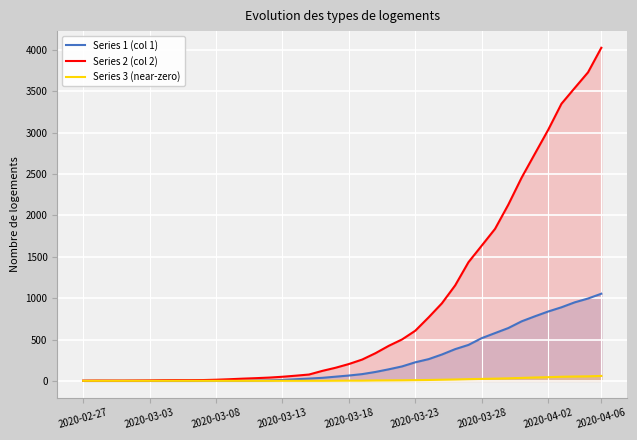

Is the value of Series 1 (col 1) at 32 greater than the value of Series 2 (col 2) at 24?

Yes